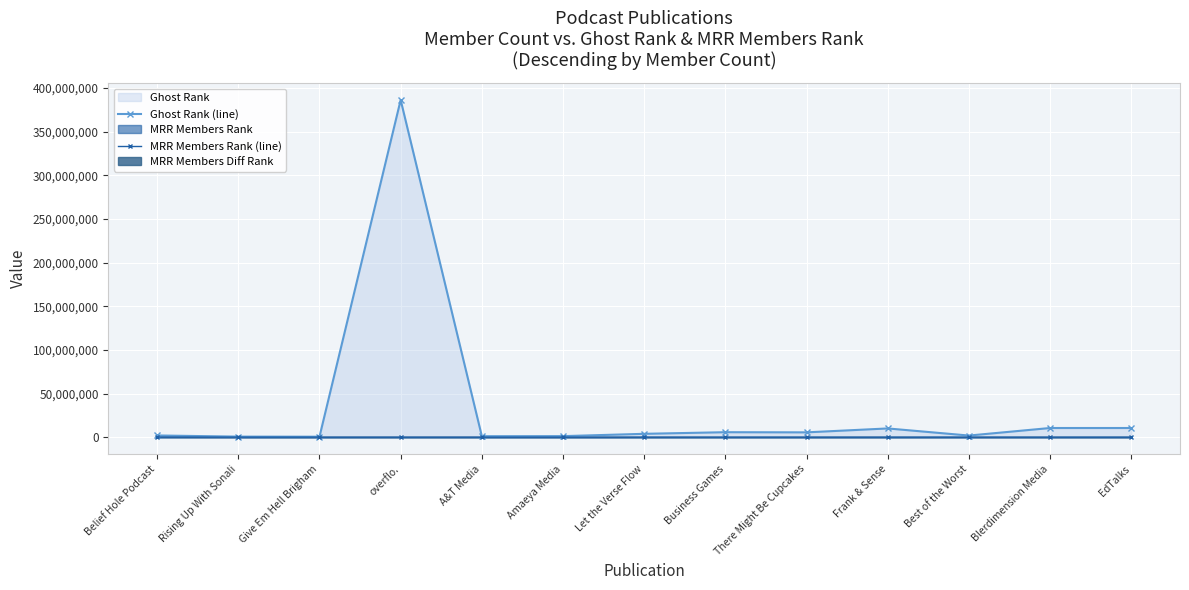

Between Rising Up With Sonali and There Might Be Cupcakes, which is larger?

There Might Be Cupcakes